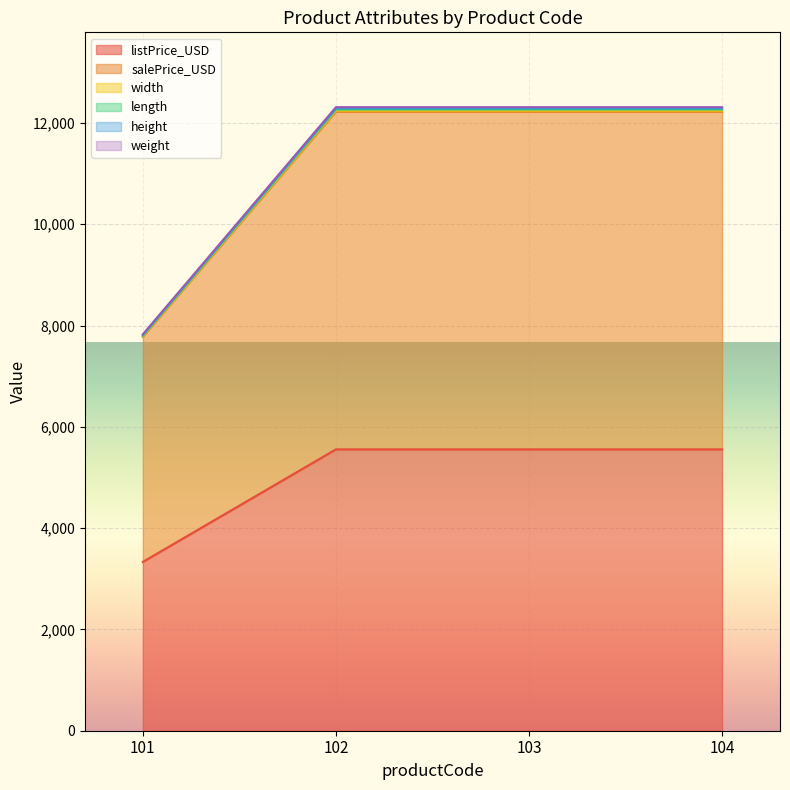

True or false: weight has a value of 7840 at 104.

False